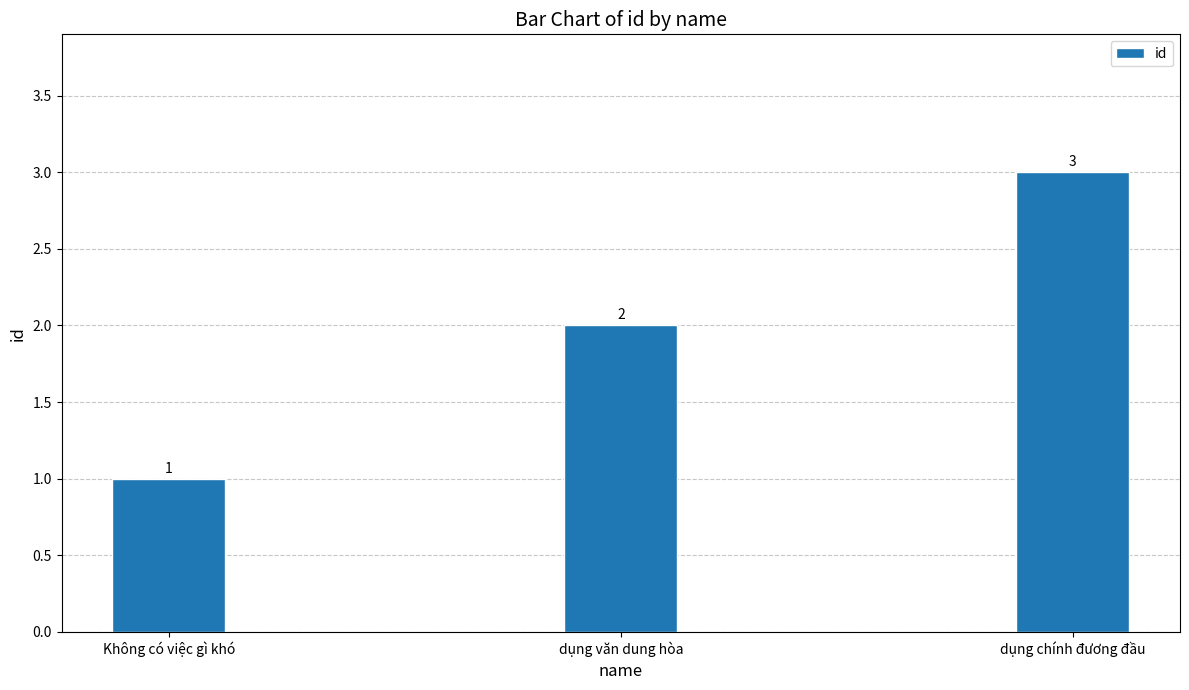

Count the number of data series in this chart.

1